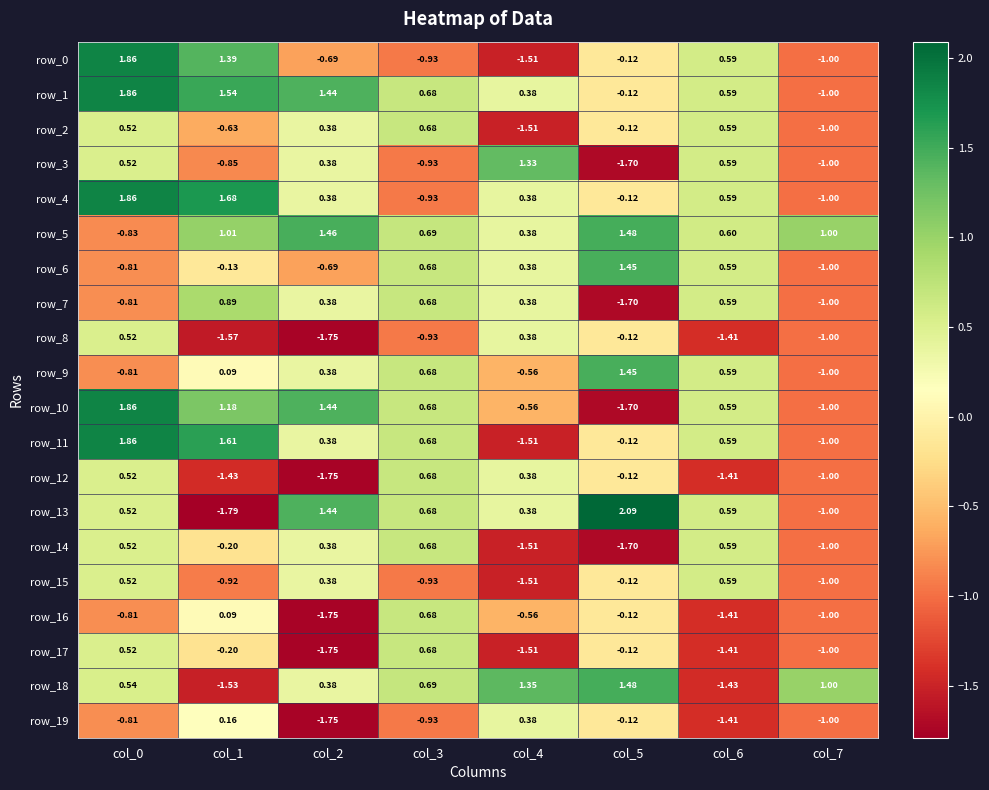

How many distinct data groups are displayed?

20